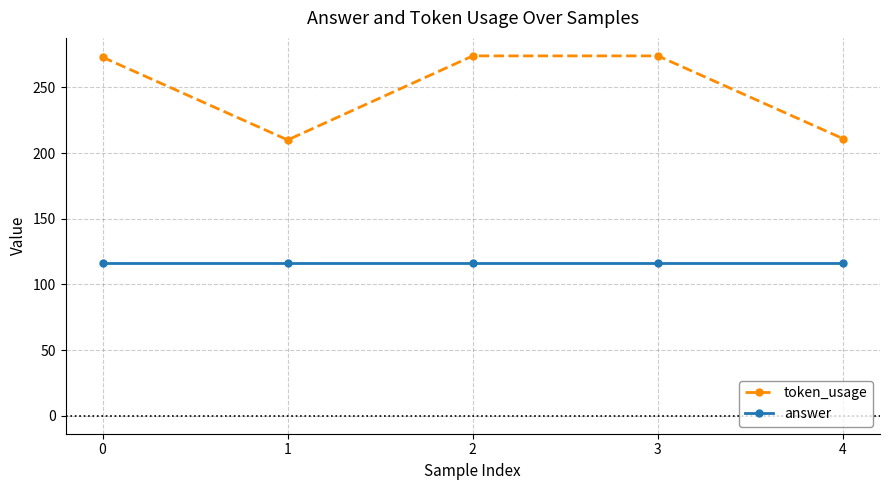

True or false: answer has a value of 116 at 2.

True